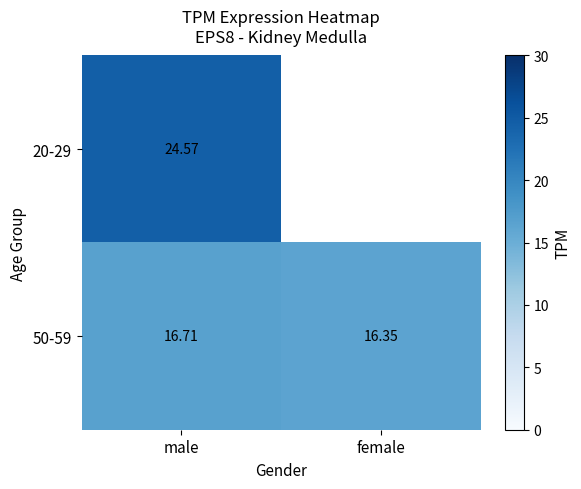

Which category has the lowest value in the 50-59 series?

female